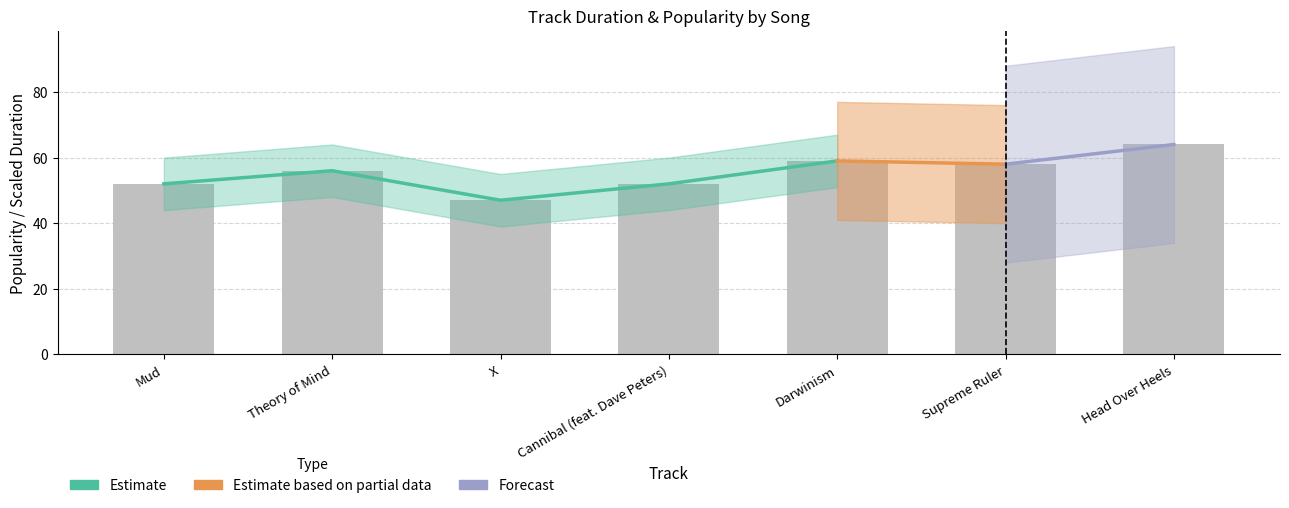

What is the maximum value shown in the chart?

64